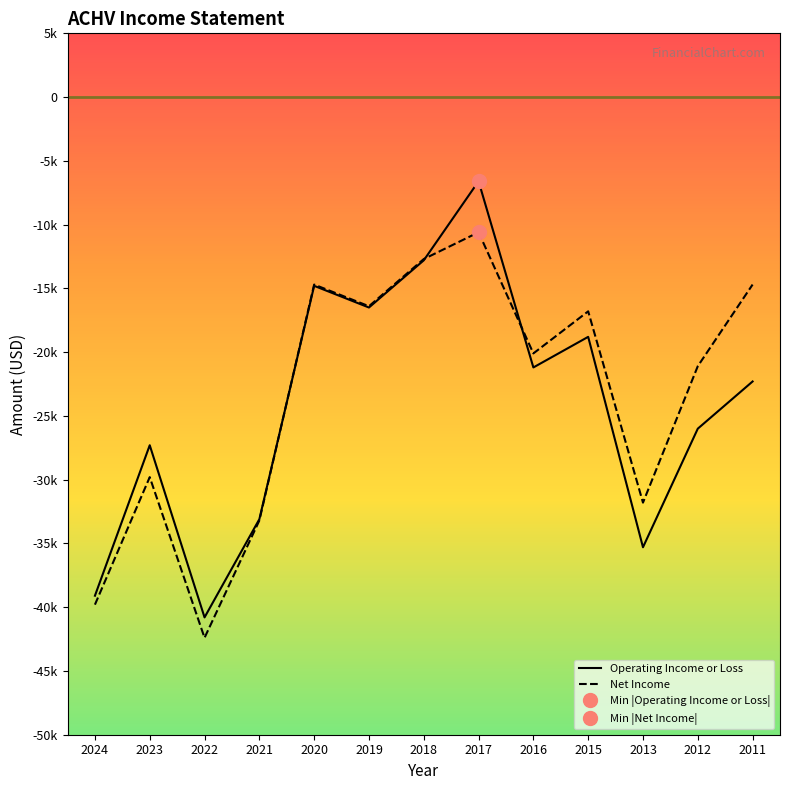

What is the difference between the Operating Income or Loss values at 2022 and 2015?

22000